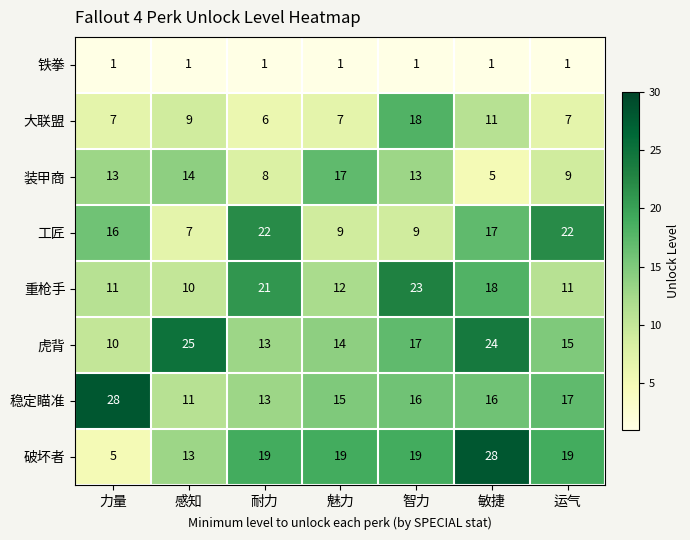

At how many categories does at least one series exceed 17?

7